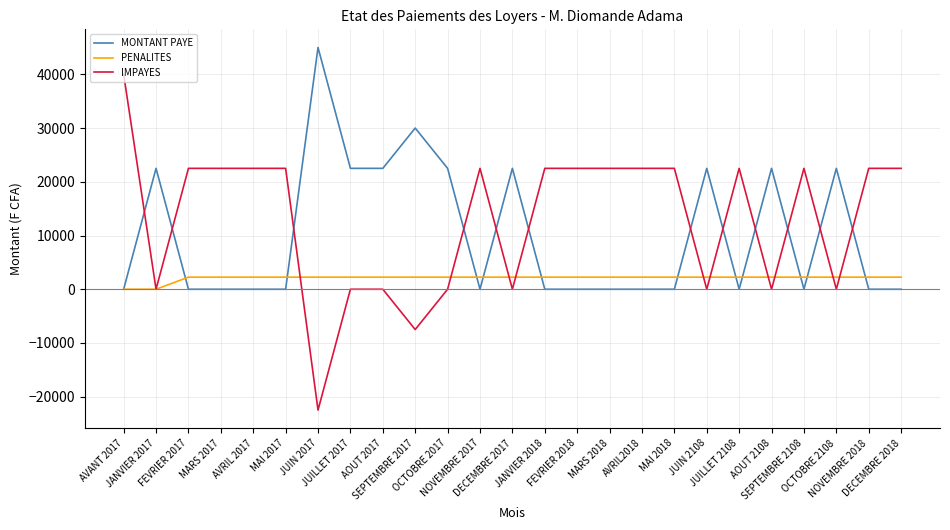

What position from the right is AVRIL 2017?

21